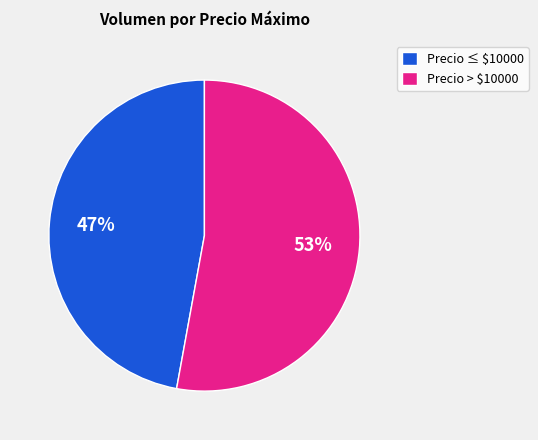

Is there any slice that represents more than half of the pie?

Yes